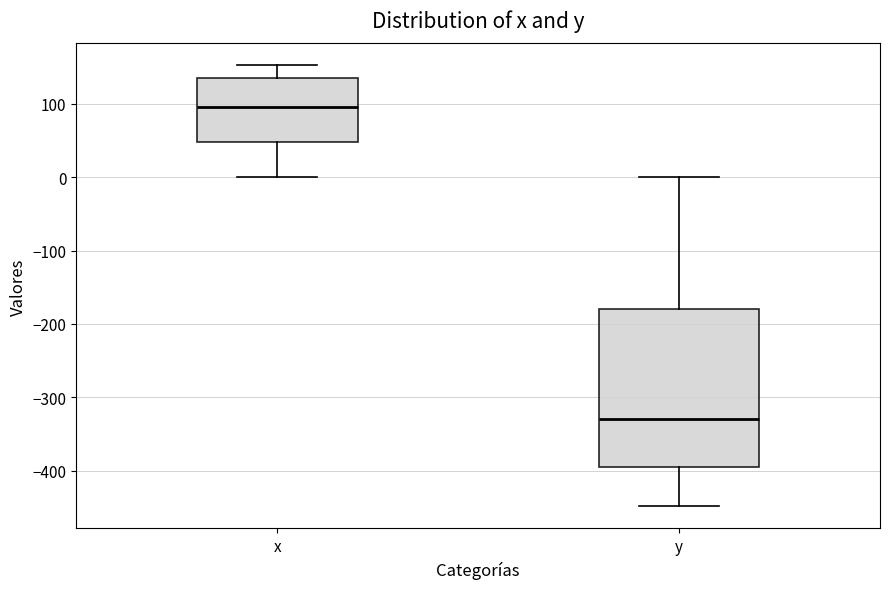

Reading left to right, transcribe this box plot: for each box, give where its median line is, the range the box spans, and where its two whiskers end, as read against the y-axis. The values are not printed on the chart, so give them approximately, as read against the axis.

x: median 100, box 50 to 140, whiskers 0 to 150
y: median -330, box -390 to -180, whiskers -450 to 0